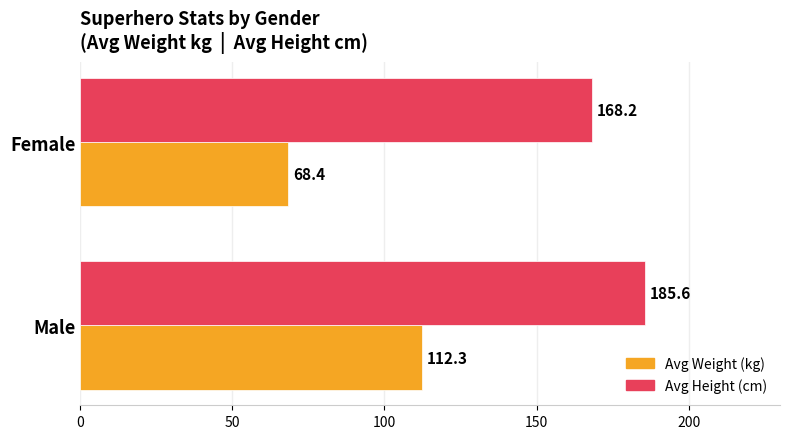

Rank the series by their average value, from lowest to highest.

Avg Weight (kg), Avg Height (cm)